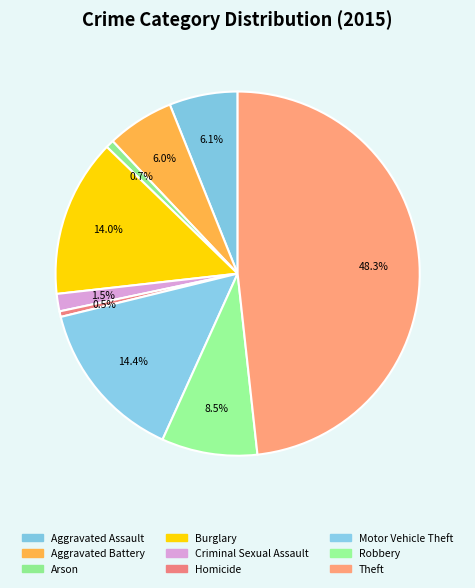

How many segments does this pie chart have?

9